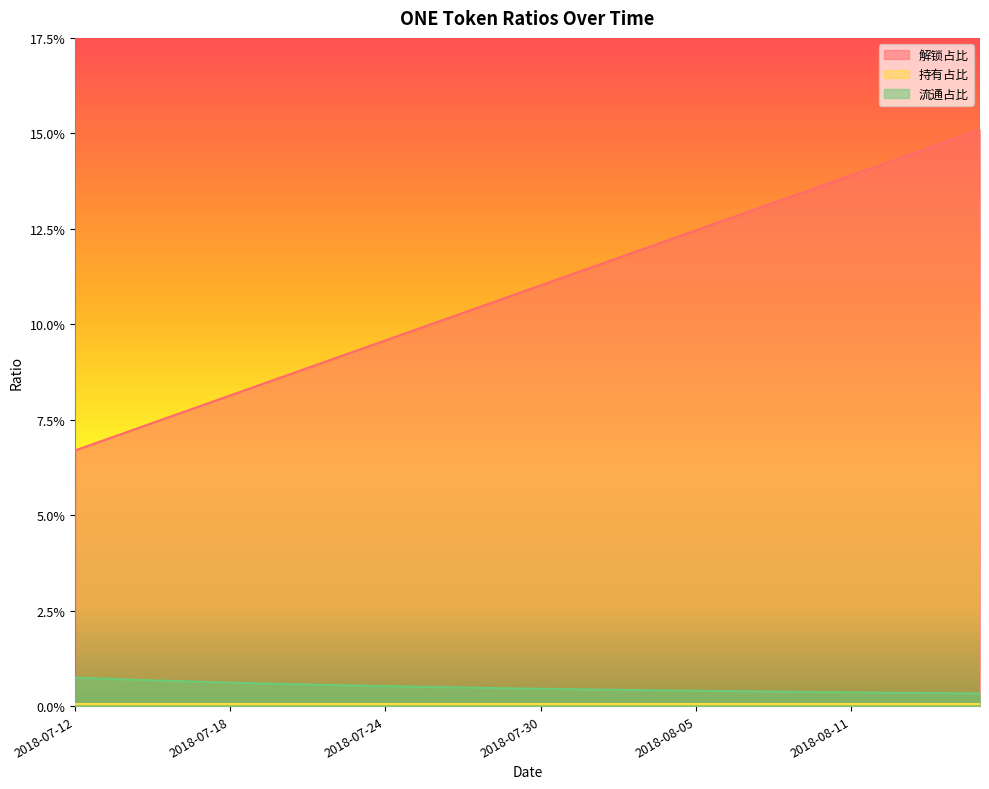

True or false: 解锁占比 and 流通占比 cross at least once.

False